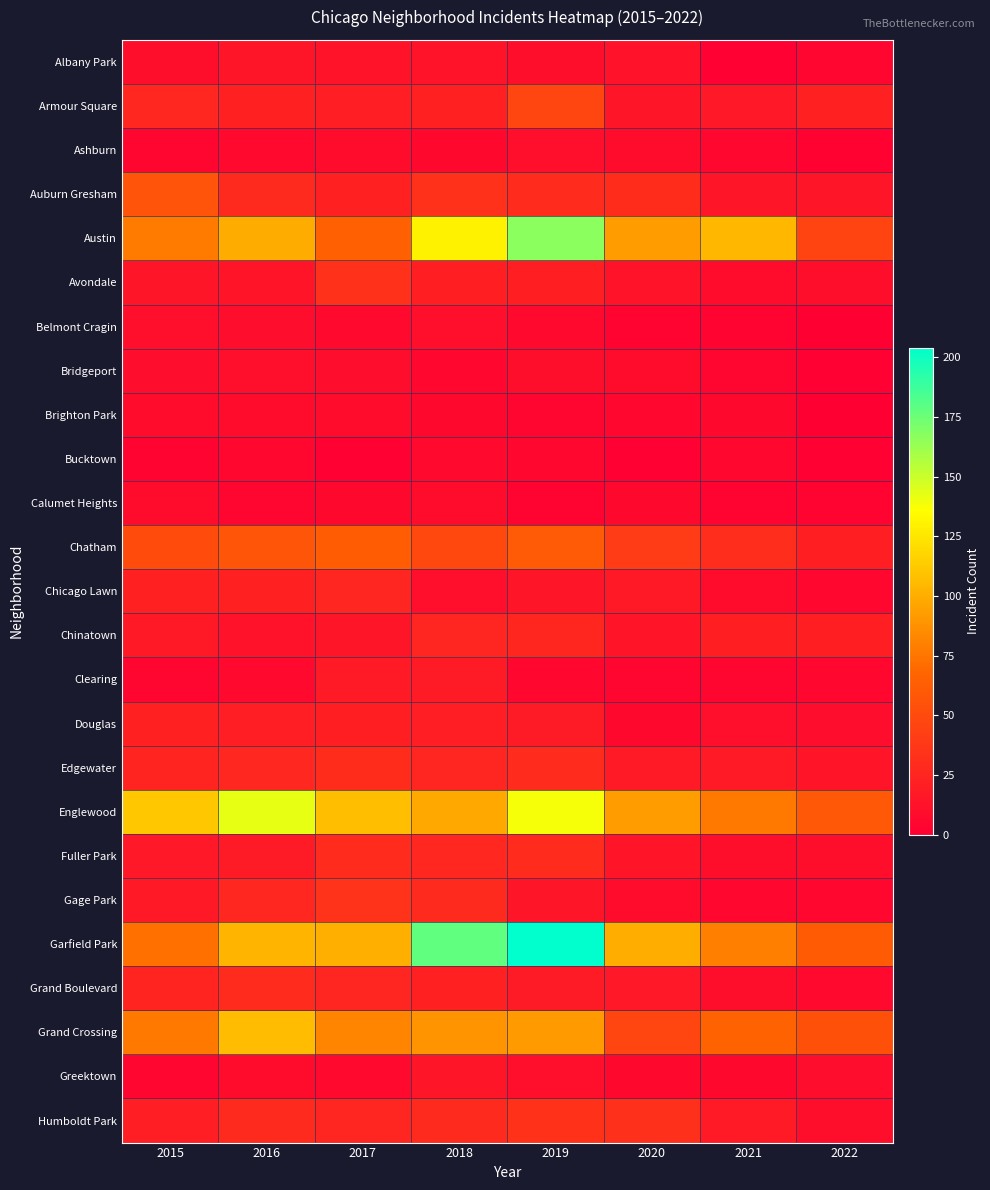

What is the difference between the highest and lowest values at 2019?

201